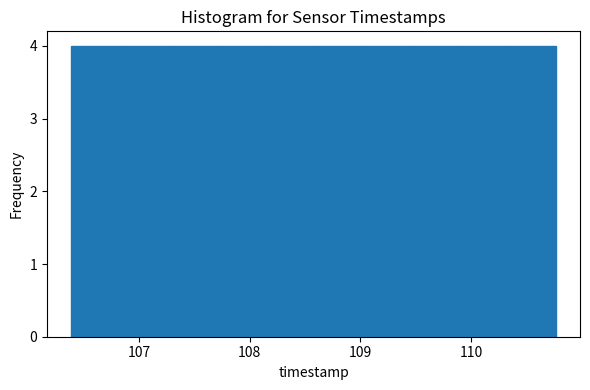

Reading left to right, transcribe this chart: for each bar, give the range it covers on the x-axis and its height. Neither the bar edges nor the heights are printed on the chart, so give them approximately, as read against the axes.

106.4 to 106.8: 4
106.8 to 107.3: 4
107.3 to 107.7: 4
107.7 to 108.1: 4
108.1 to 108.6: 4
108.6 to 109.0: 4
109.0 to 109.5: 4
109.5 to 109.9: 4
109.9 to 110.3: 4
110.3 to 110.8: 4